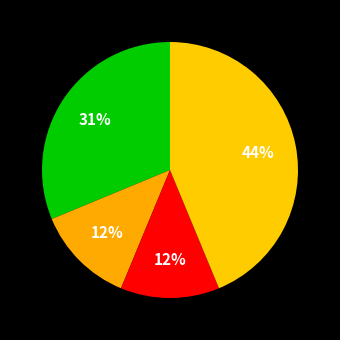

Count the number of slices in the pie.

4